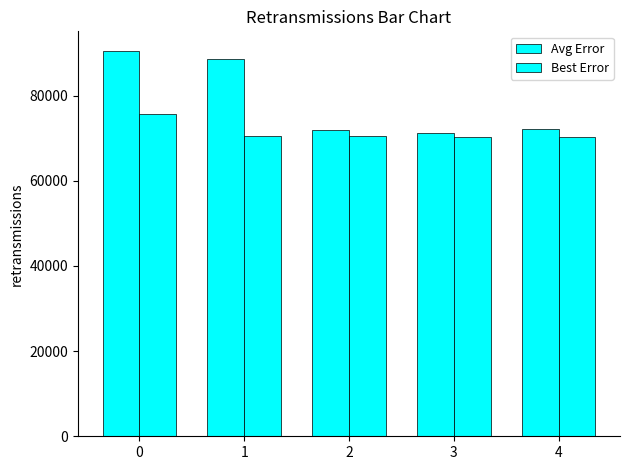

True or false: Avg Error has a value of 129613.7 at 1.

False